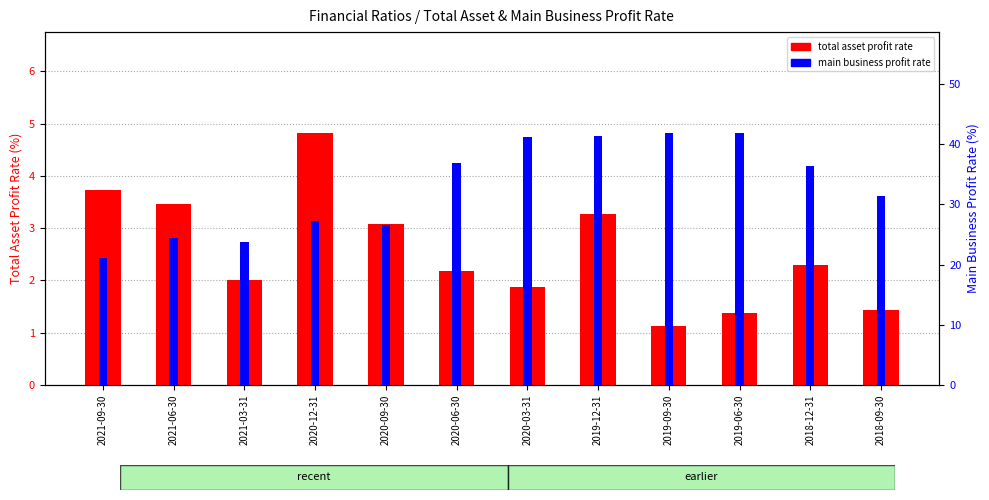

What is the greatest value displayed?

41.9